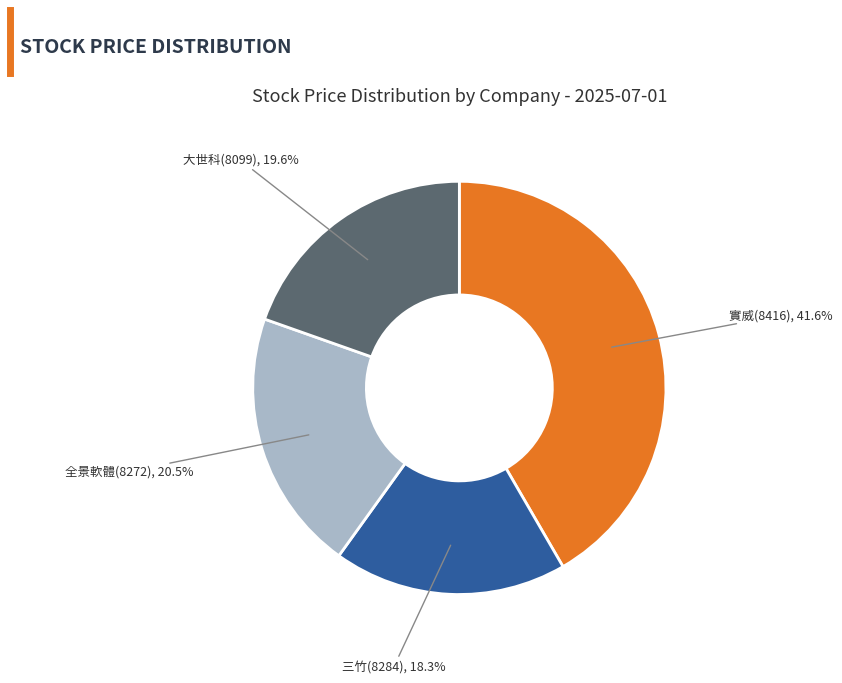

Which category has the smallest portion of the pie?

三竹(8284)